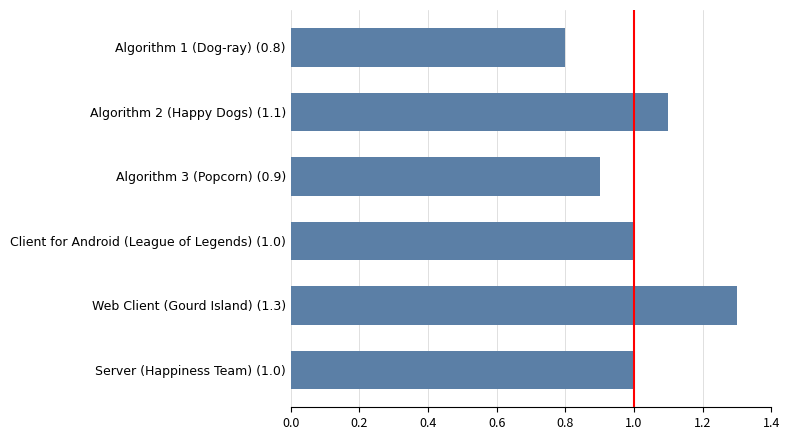

The value at Algorithm 1 (Dog-ray) (0.8) is 0.8. True or false?

True